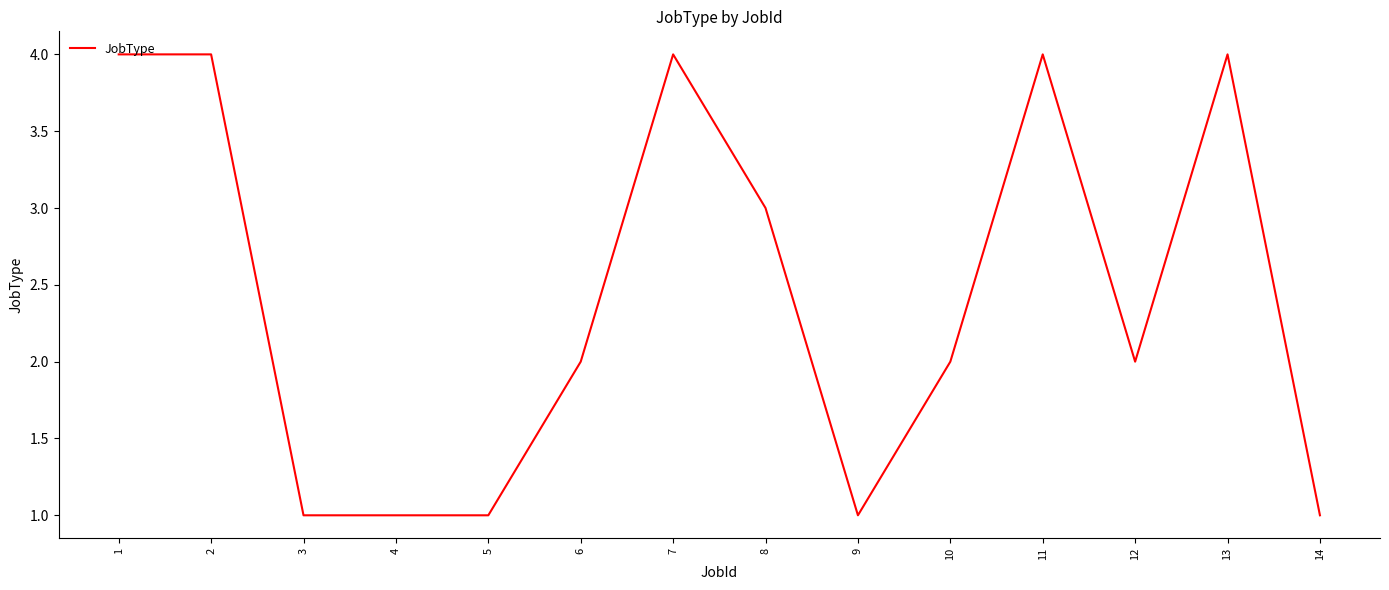

Which has a higher value, 7 or 5?

7